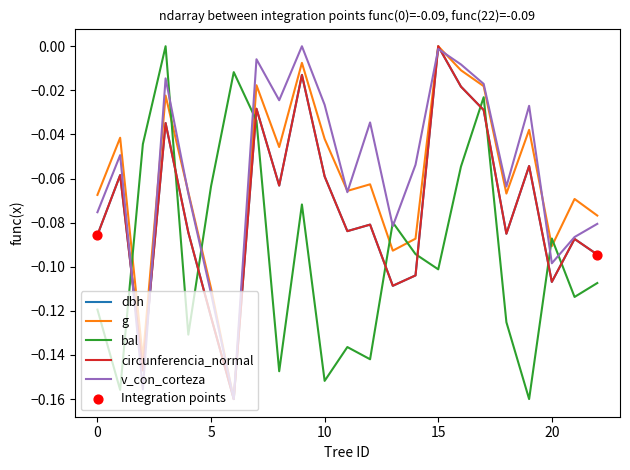

After their last crossing, which series has the higher values: g or bal?

g